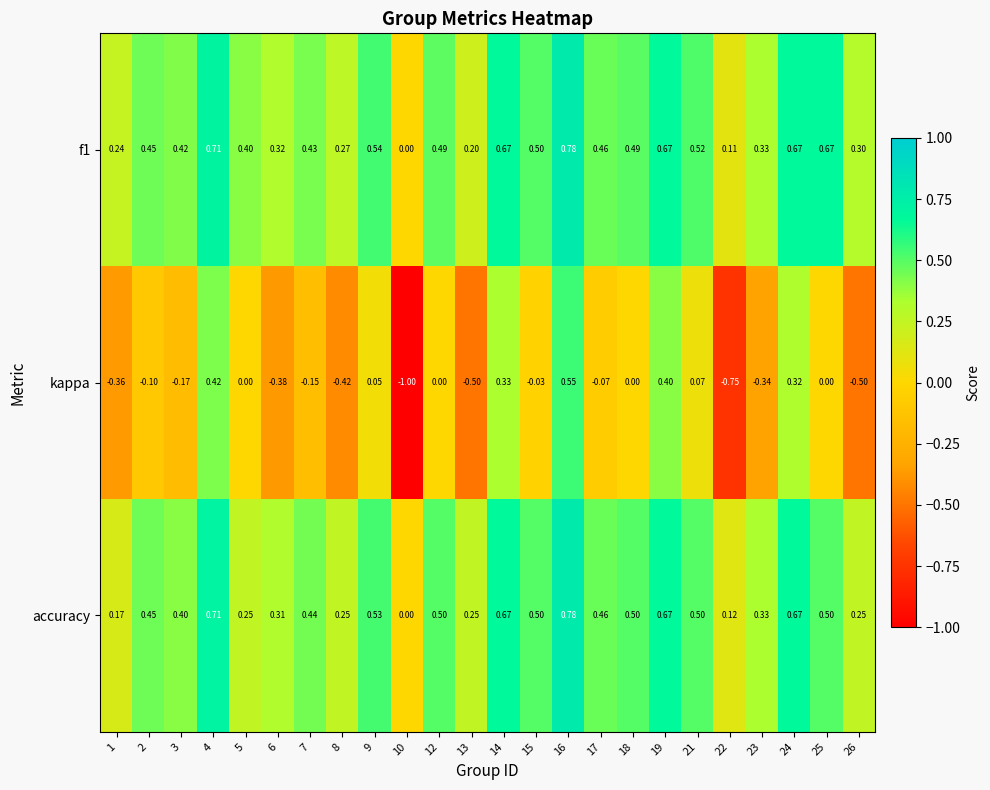

Is the value of kappa at 7 greater than the value of accuracy at 15?

No